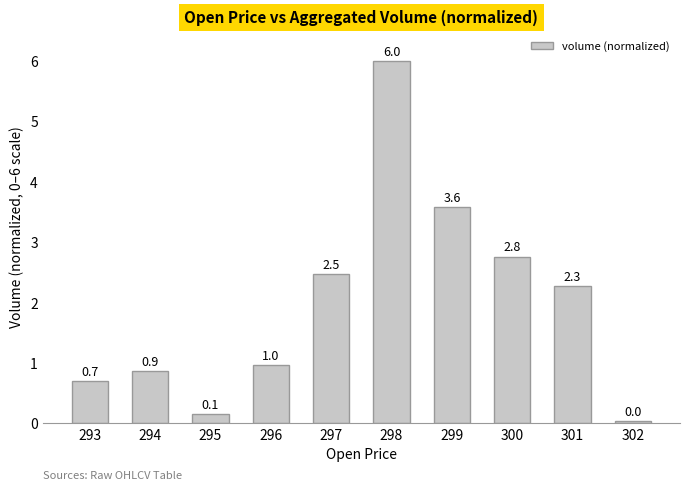

What is the change in value from 294 to 302?

-0.8